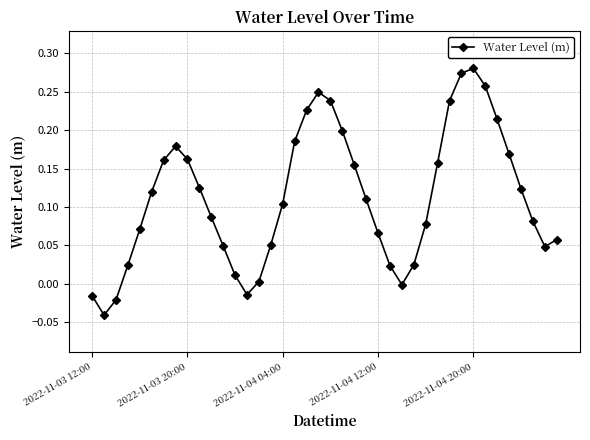

True or false: there are more than 0 points higher than both neighbors.

True